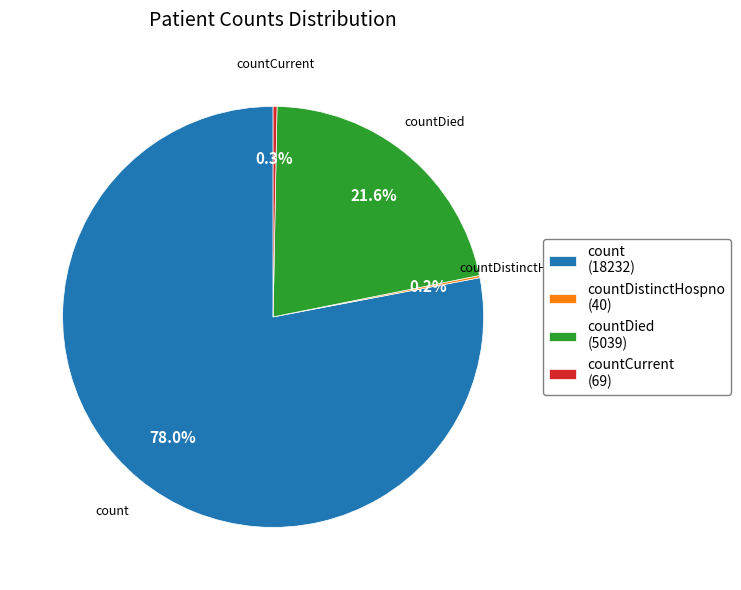

Between countCurrent and count, which is larger?

count